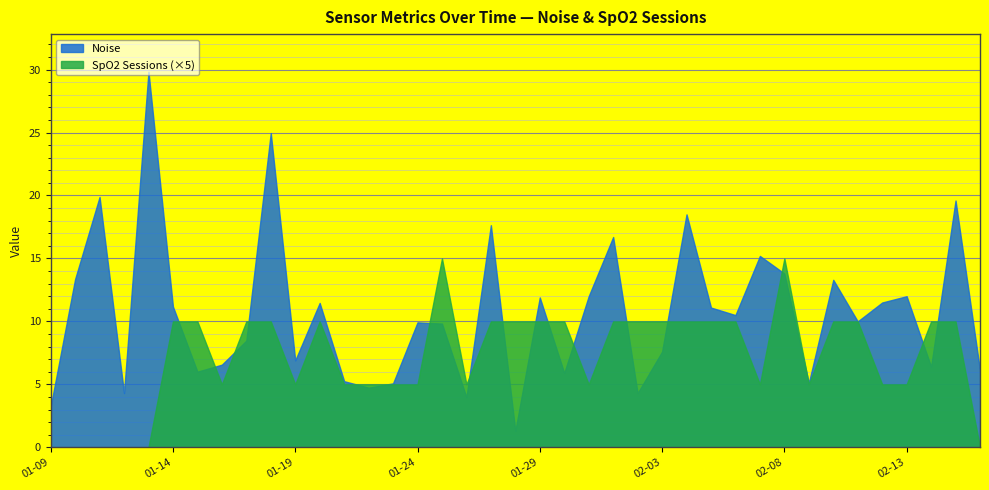

At which category does Noise reach its first local peak?

2025-01-11